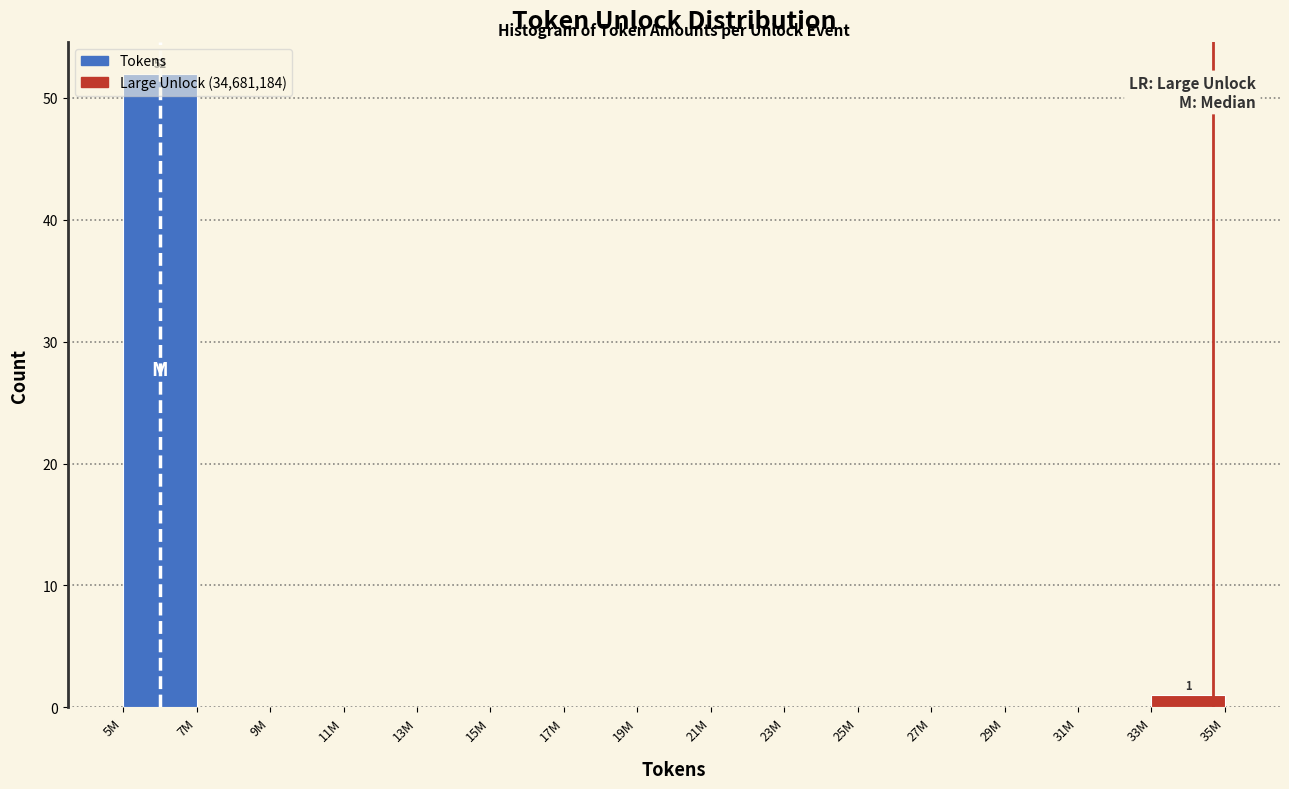

What is the sum of all values?

53